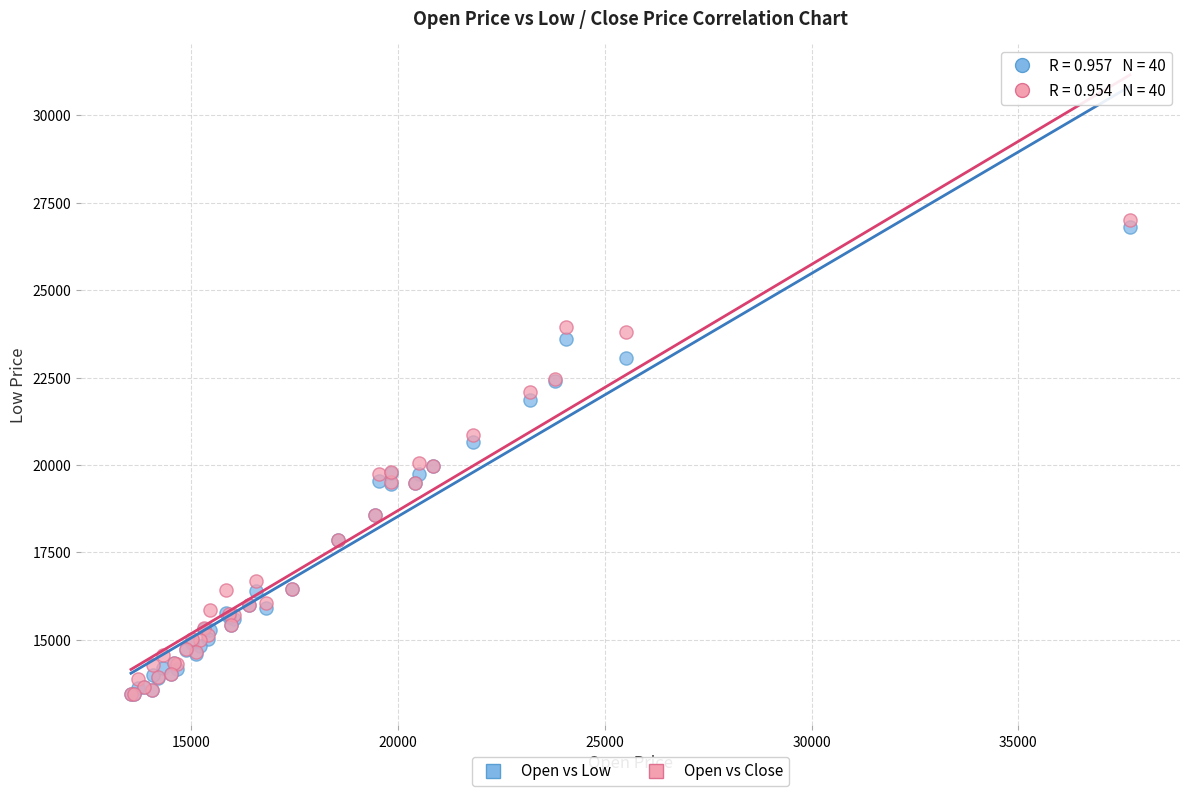

Which series contains the highest Y value?

Open vs Close